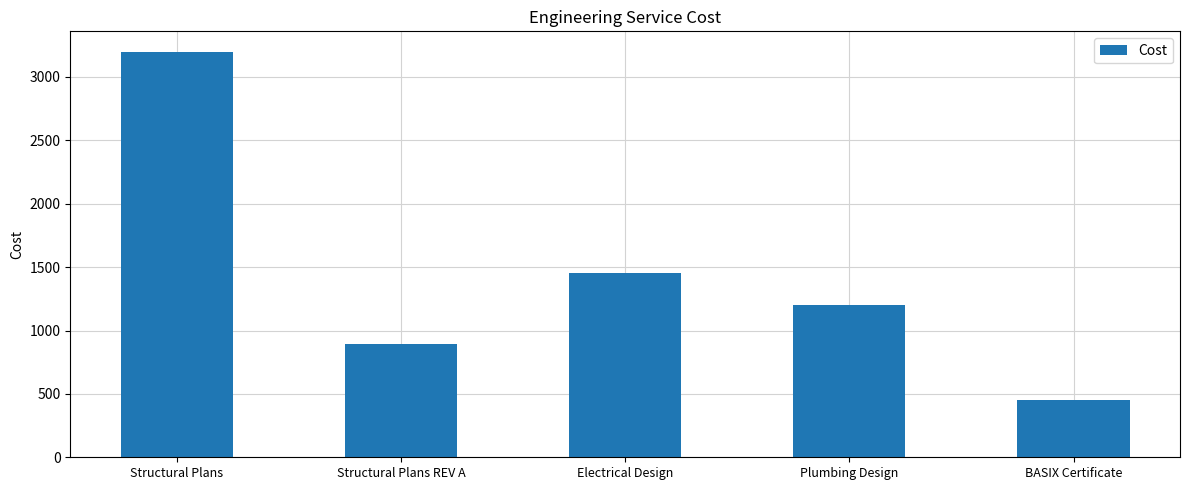

How many bars are there in total?

5